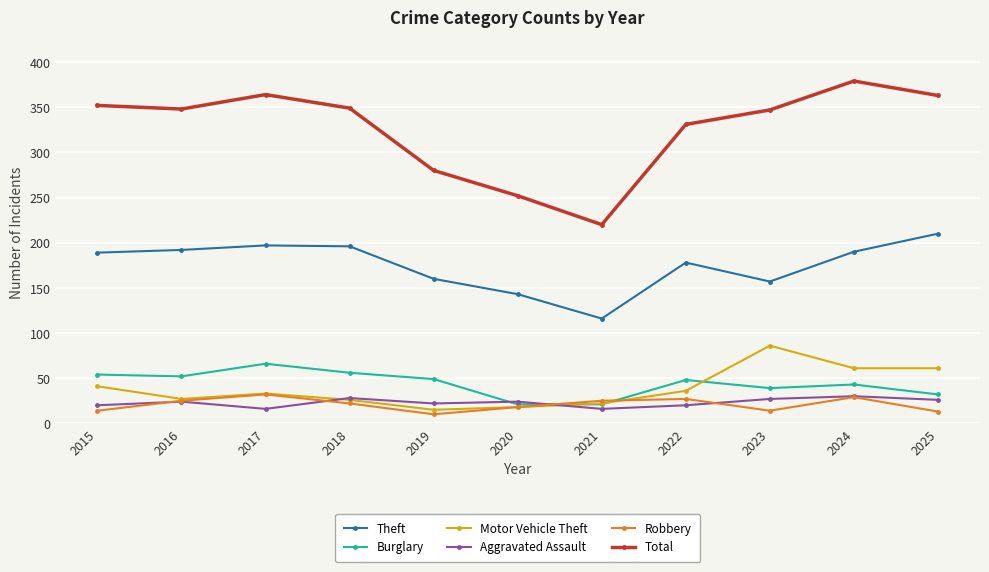

At which label does Theft reach its minimum?

2021